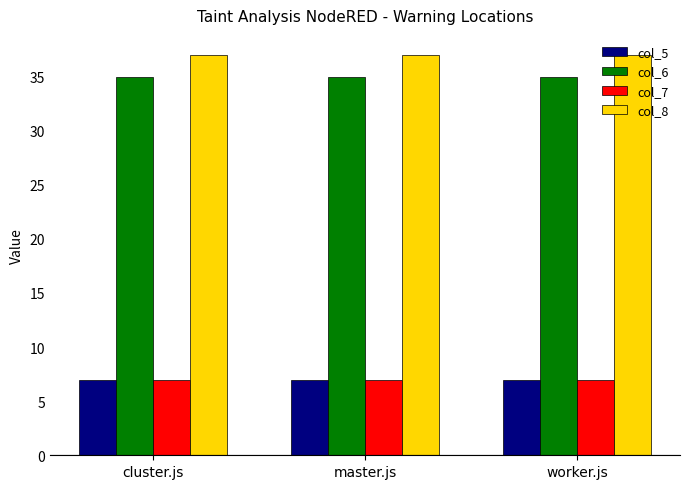

What is the smallest value displayed?

7